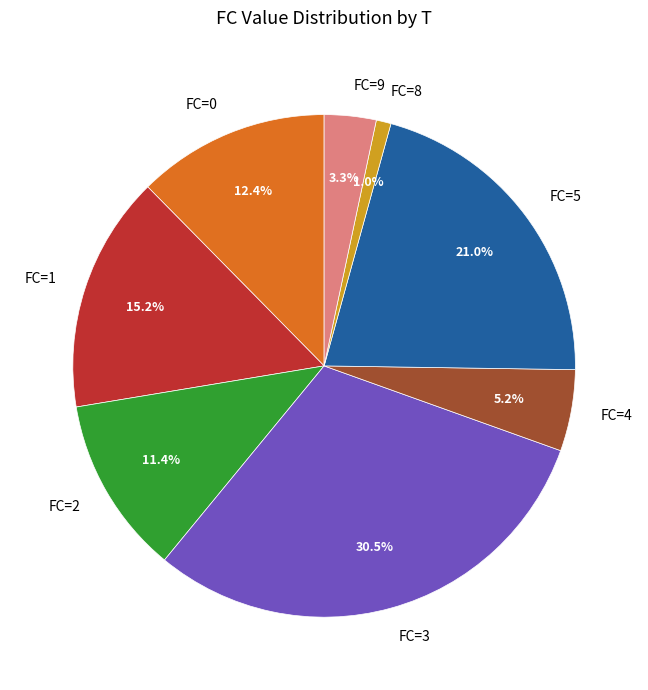

Approximately how many times larger is the value at FC=2 compared to FC=4?

2.2